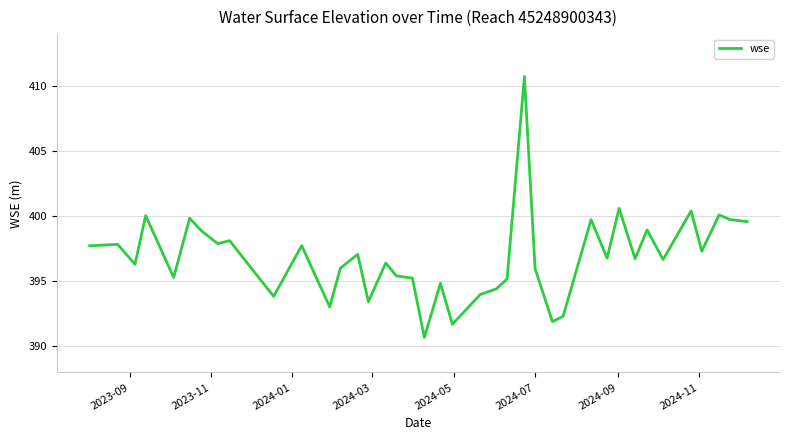

What is the smallest value displayed?

390.7